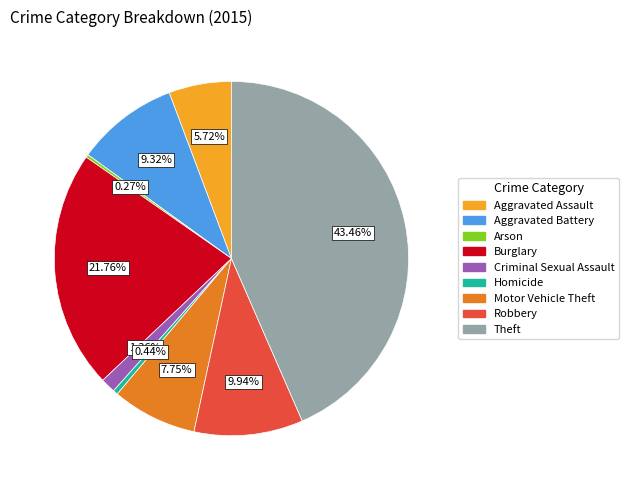

Which category has the biggest portion of the pie?

Theft